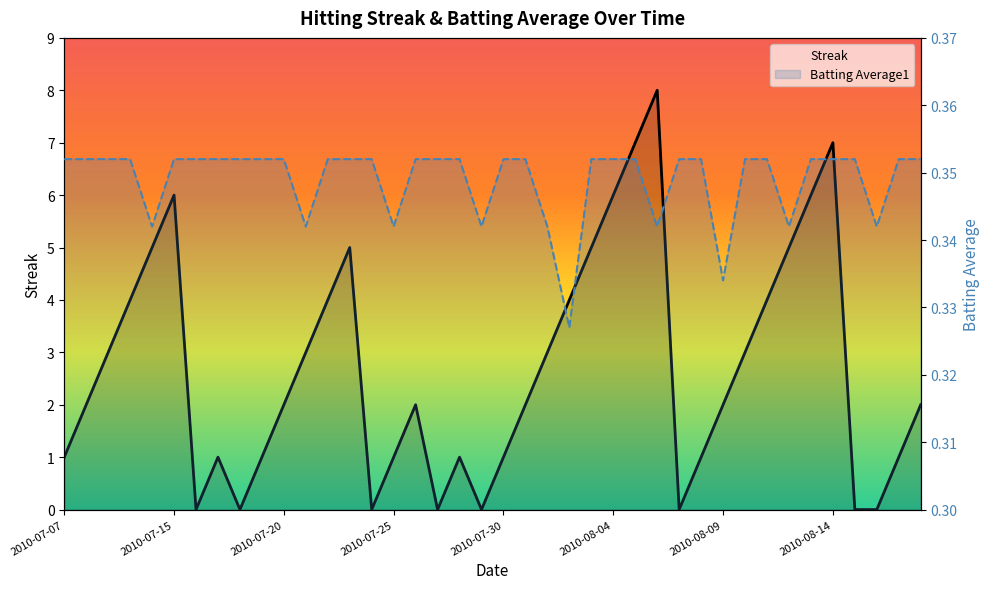

After their last crossing, which series has the higher values: Batting Average1 or Streak?

Streak